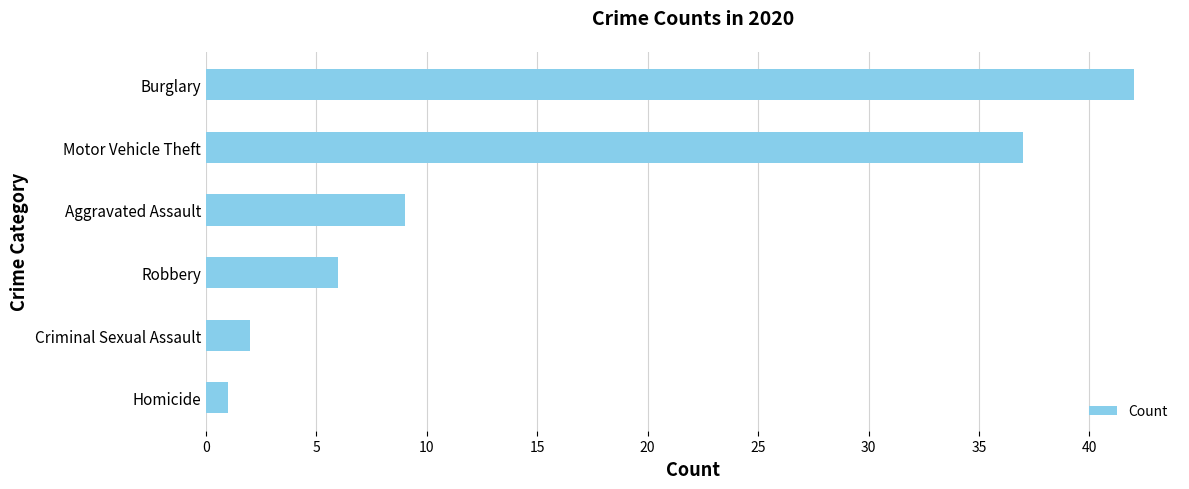

Approximately how many times larger is the value at Burglary compared to Homicide?

42.0